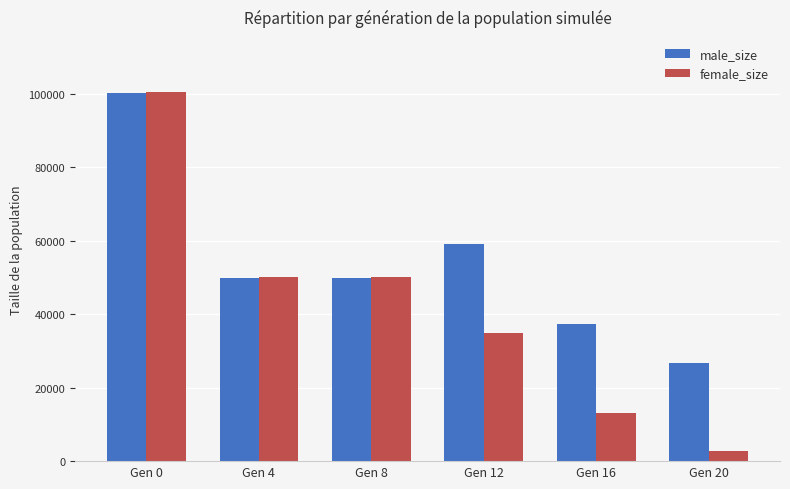

How many series are shown in this chart?

2